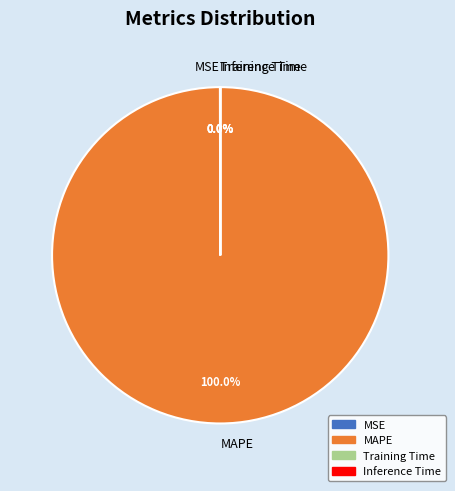

Which category has the biggest portion of the pie?

MAPE